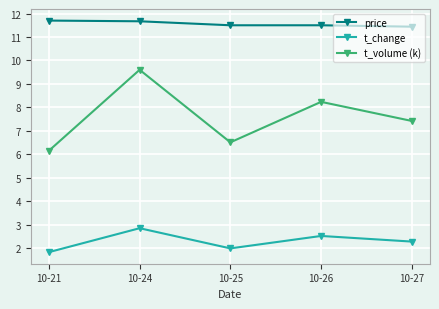

Is it true that price equals 11.5 at 10-25?

True